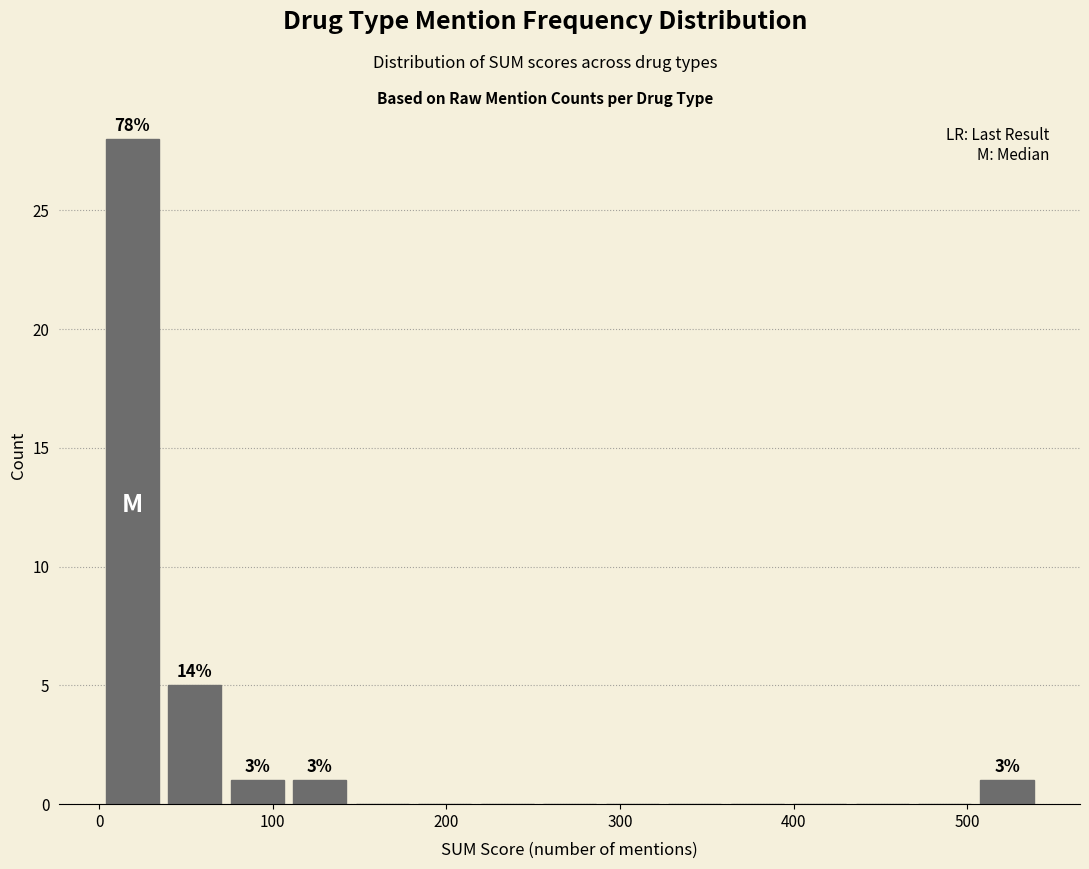

Around what value on the x-axis is the tallest bar? Give the approximate position of its centre, as read against the axis.

20